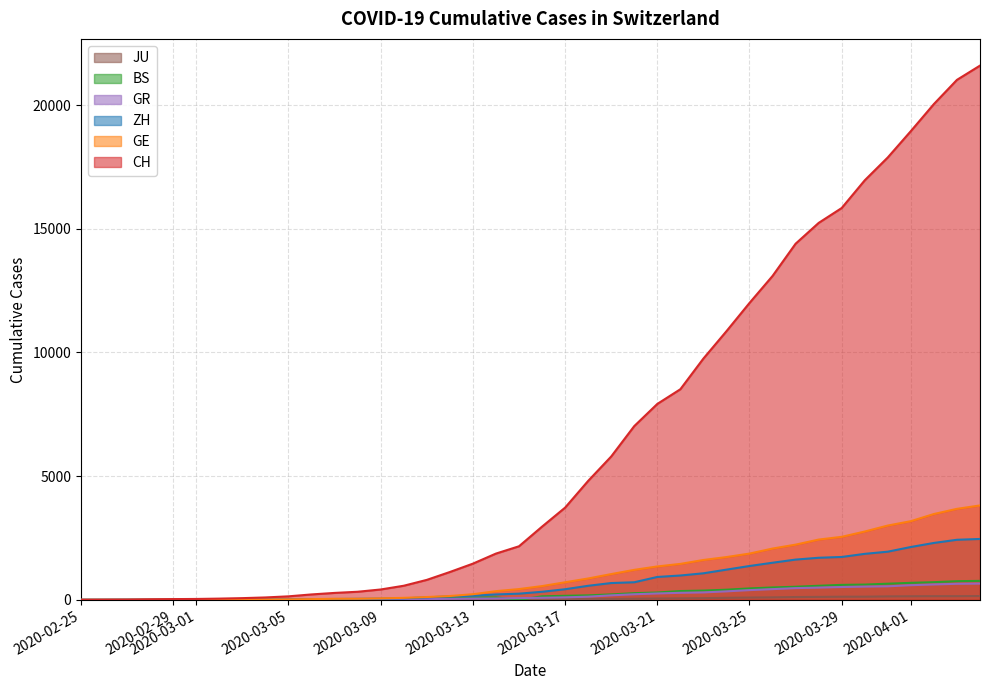

Which series has the widest spread of values?

CH